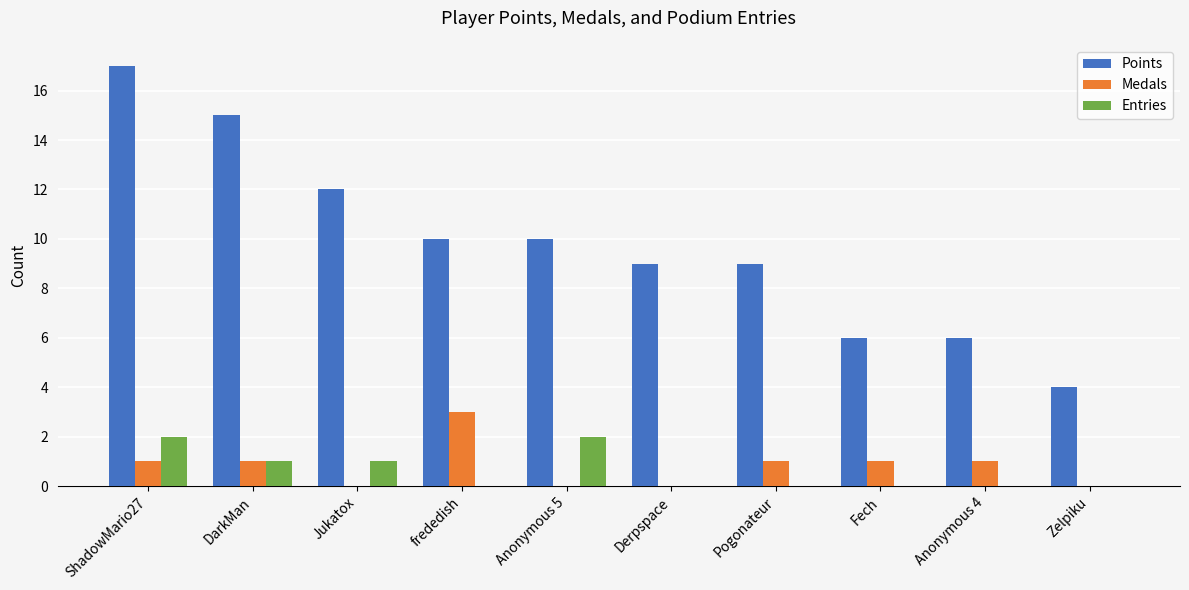

Which series changed the most between ShadowMario27 and Jukatox?

Points